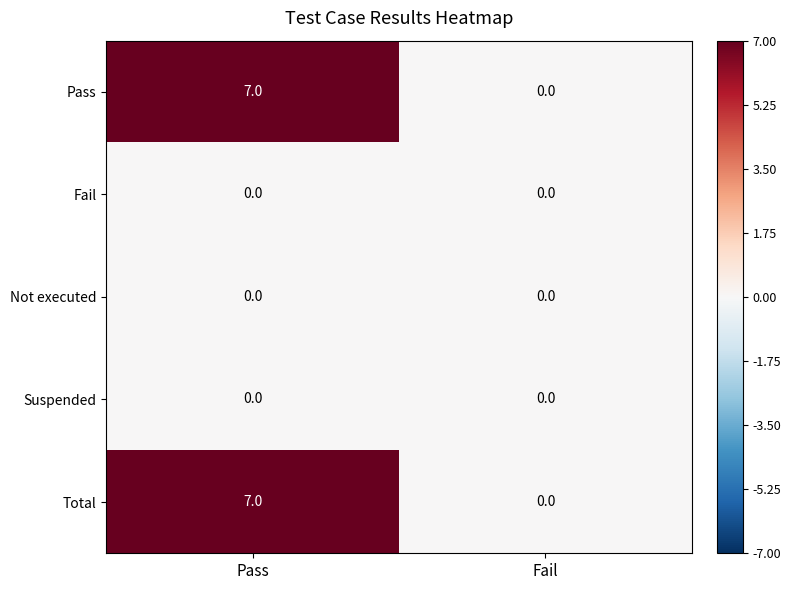

What is the difference between the highest and lowest values at Pass?

7